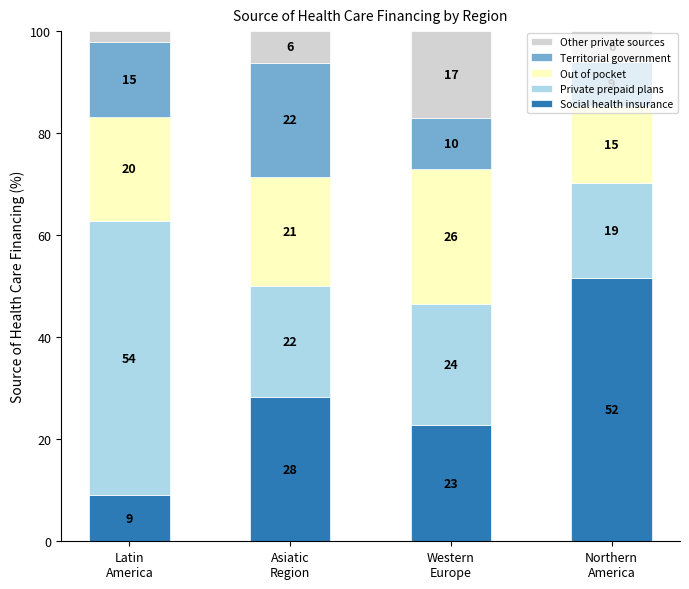

The Territorial government series shows 4.3 at Northern
America. True or false?

False